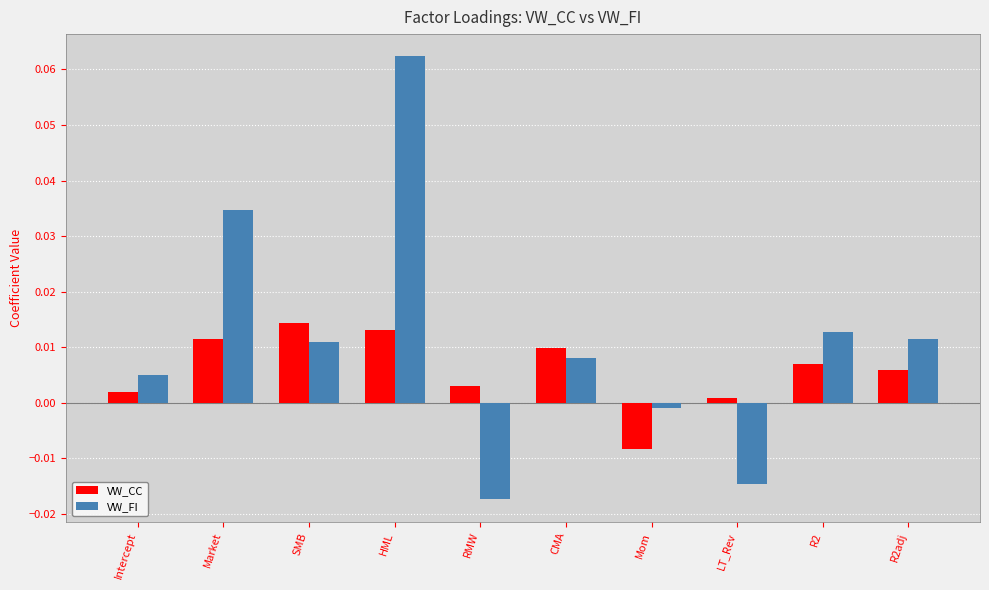

Is the value of VW_CC at RMW greater than the value of VW_FI at R2adj?

No